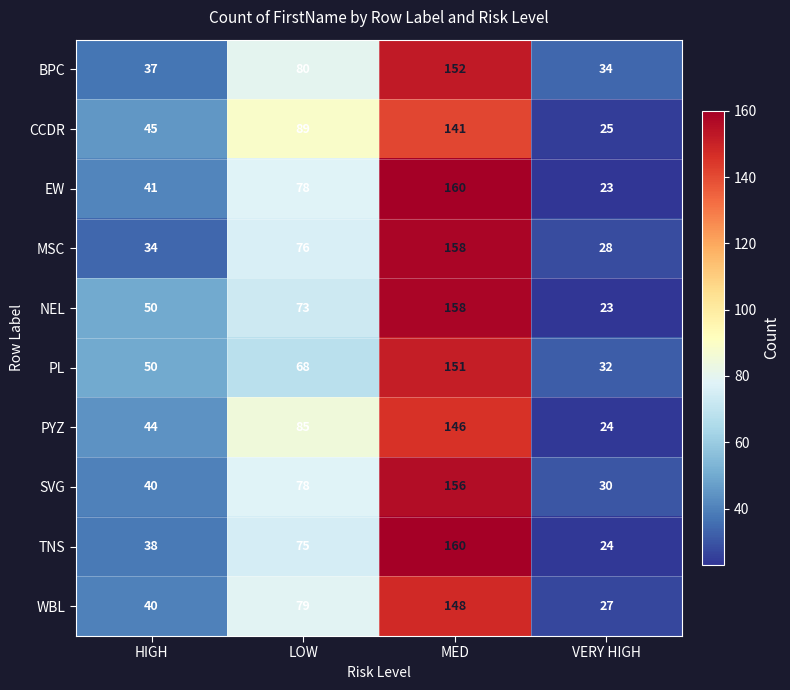

Which series changed the most between HIGH and MED?

MSC